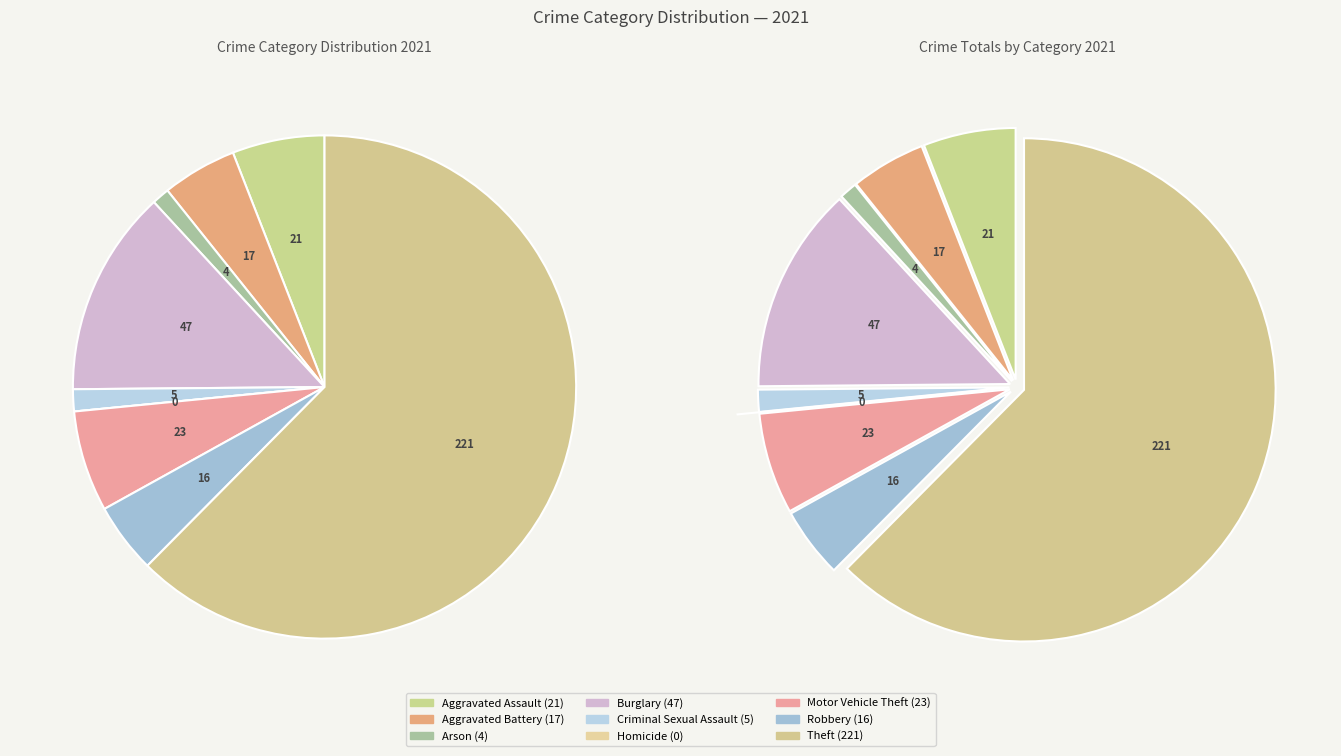

Between Motor Vehicle Theft and Aggravated Assault, which is larger?

Motor Vehicle Theft